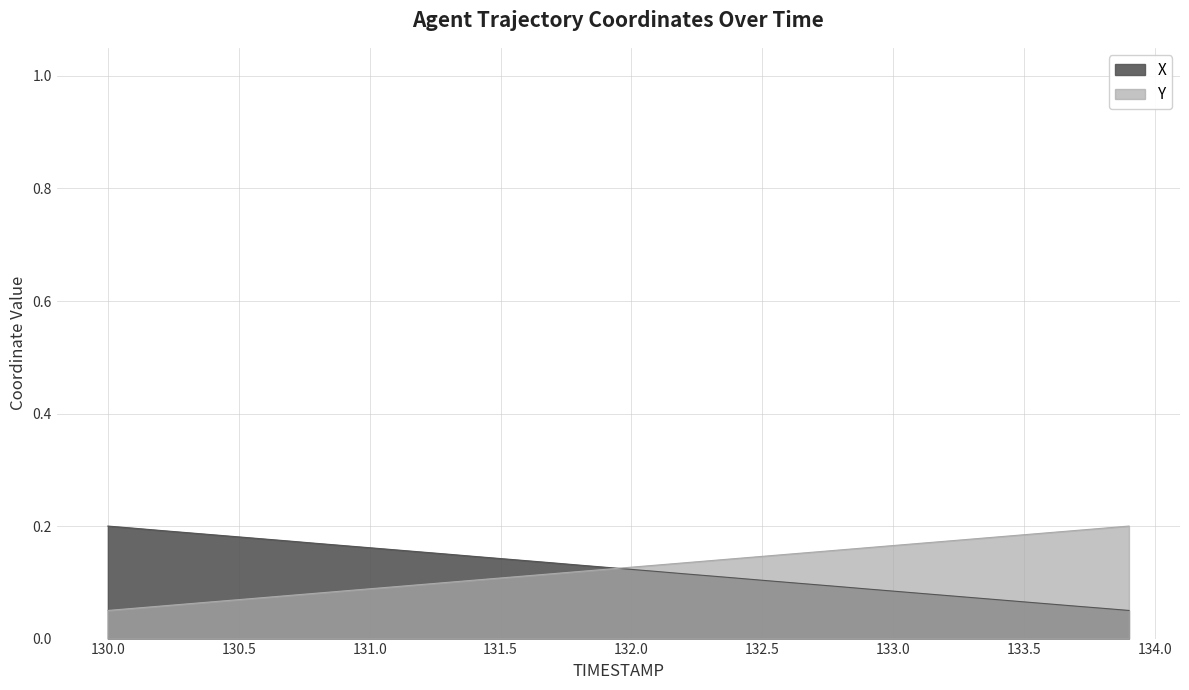

What is the average value of the Y series?

0.1